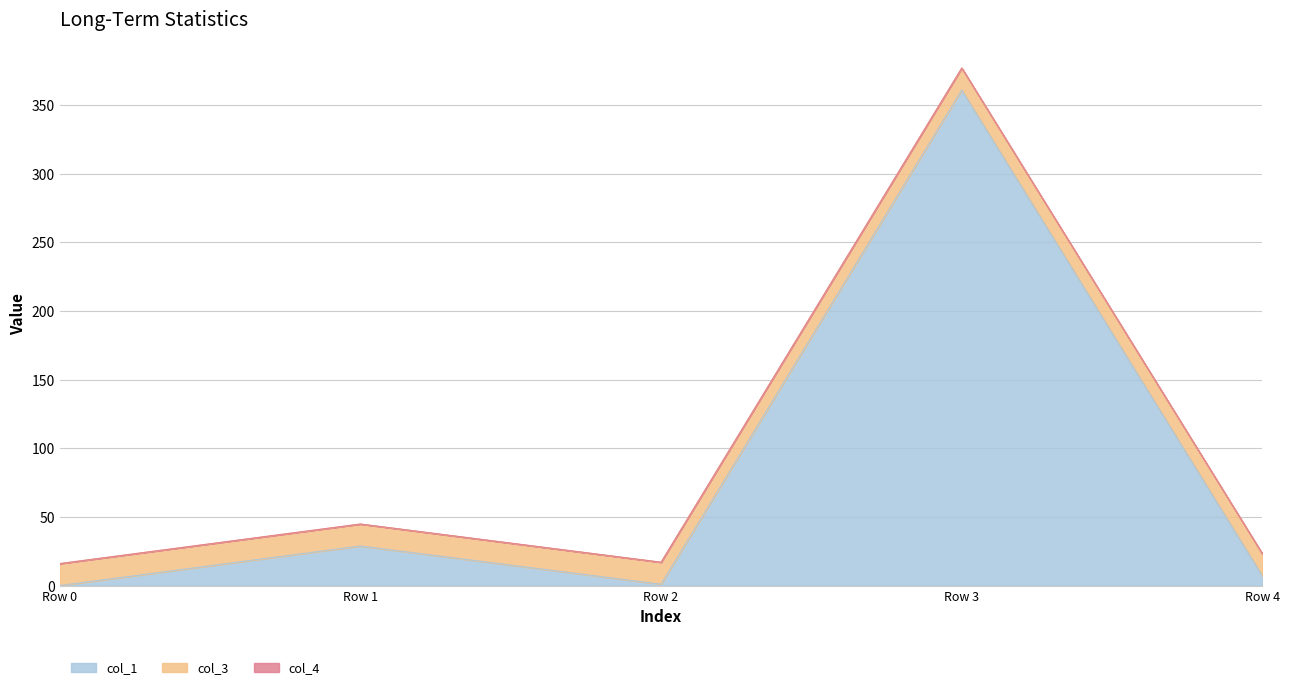

Between Row 1 and Row 3, which is larger?

Row 3